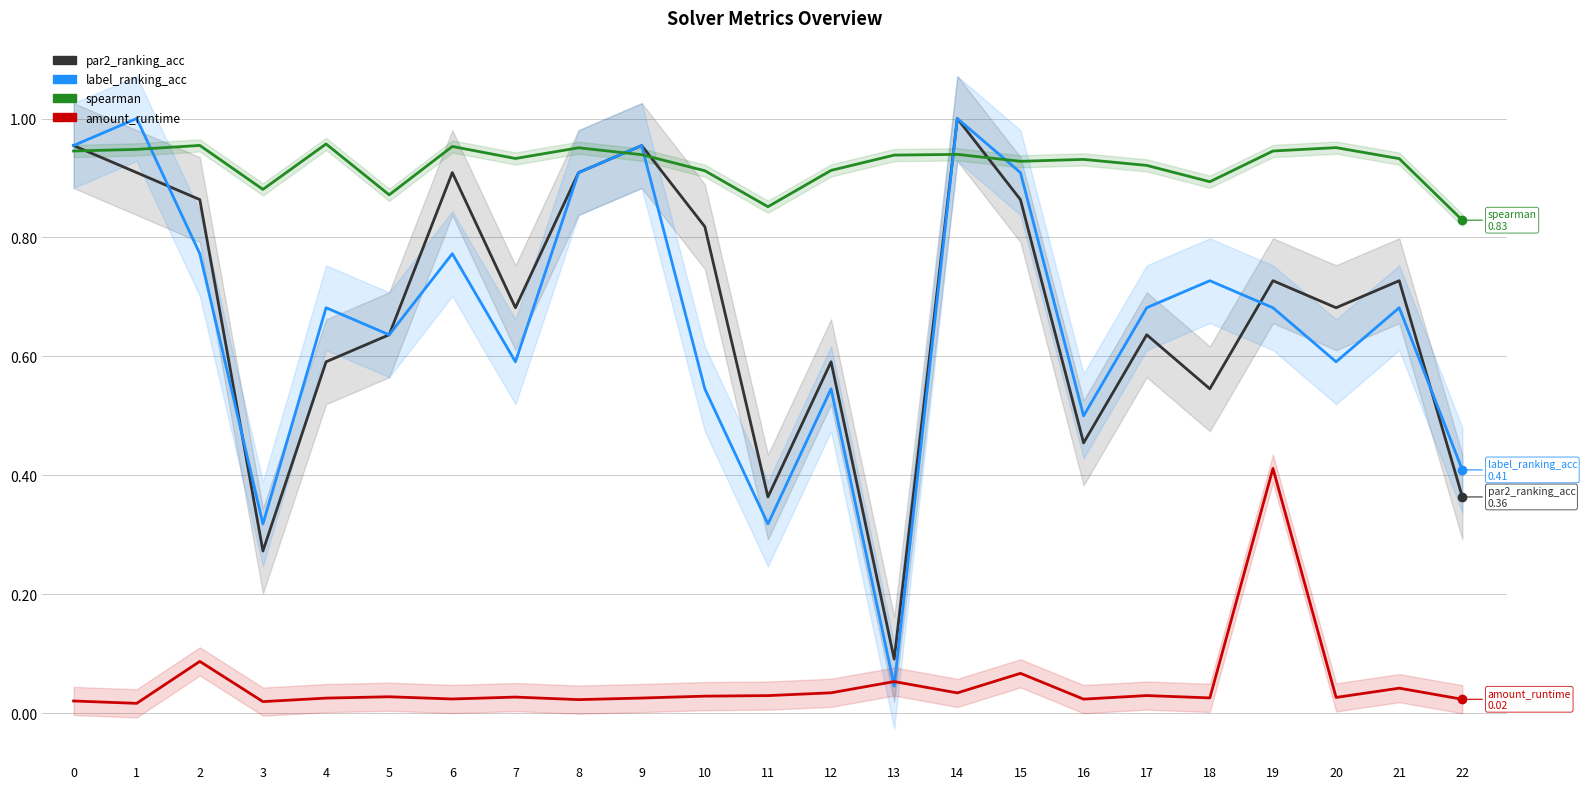

Does the chart display data point markers on the line(s)?

No